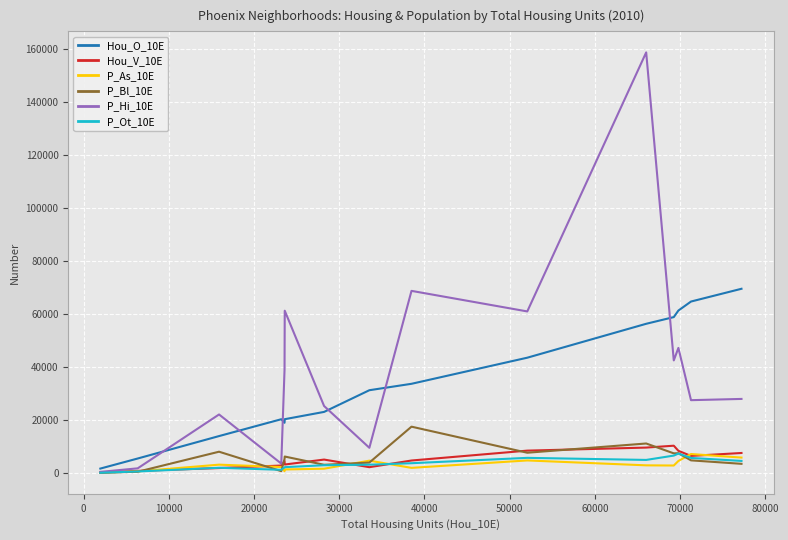

How many categories are shown in the chart?

15